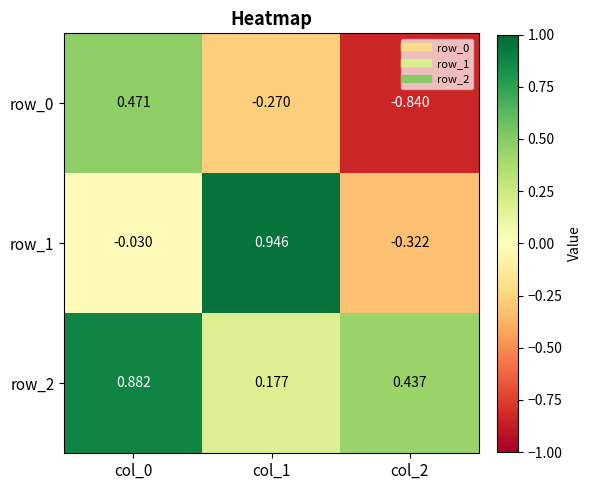

Is the value of row_2 at col_2 greater than the value of row_0 at col_0?

No